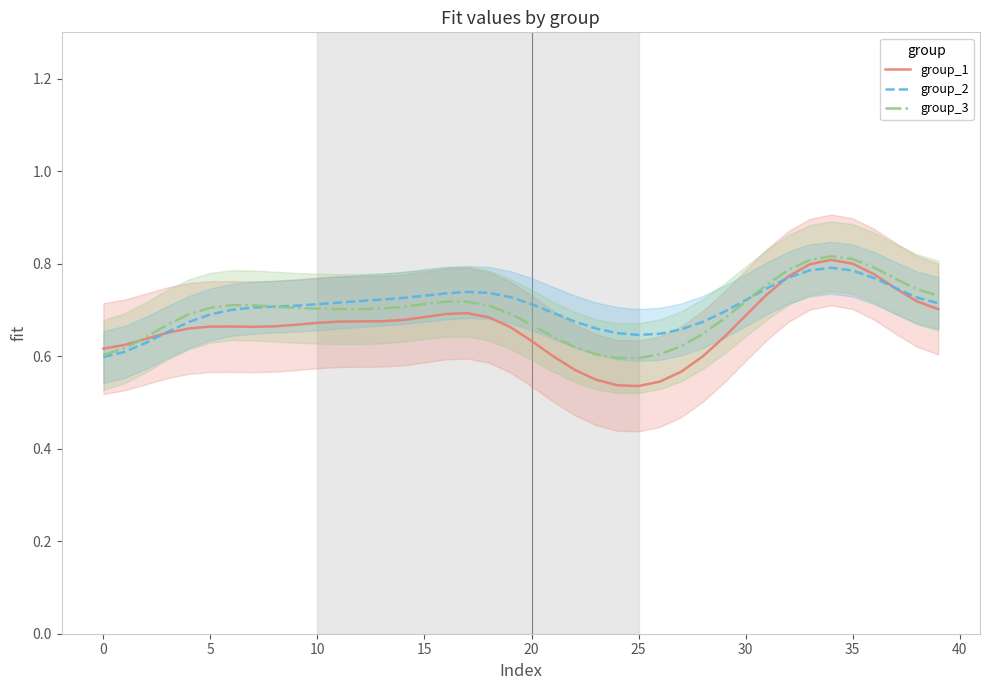

At 32, list the series in order from smallest to largest.

group_2, group_1, group_3